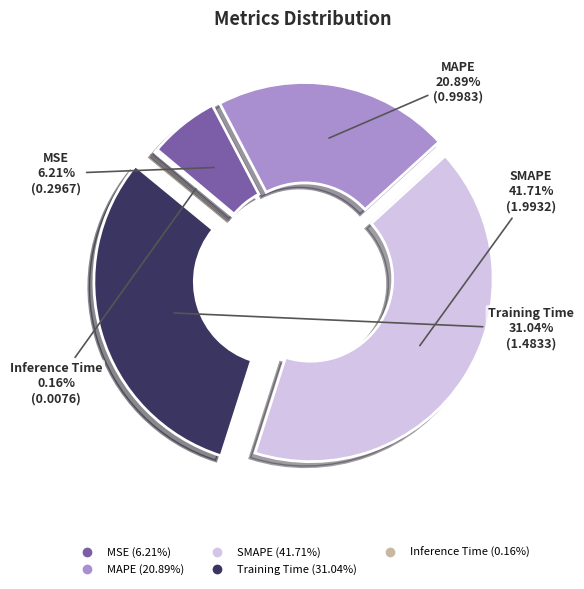

The MSE slice represents 6% of the pie. True or false?

True